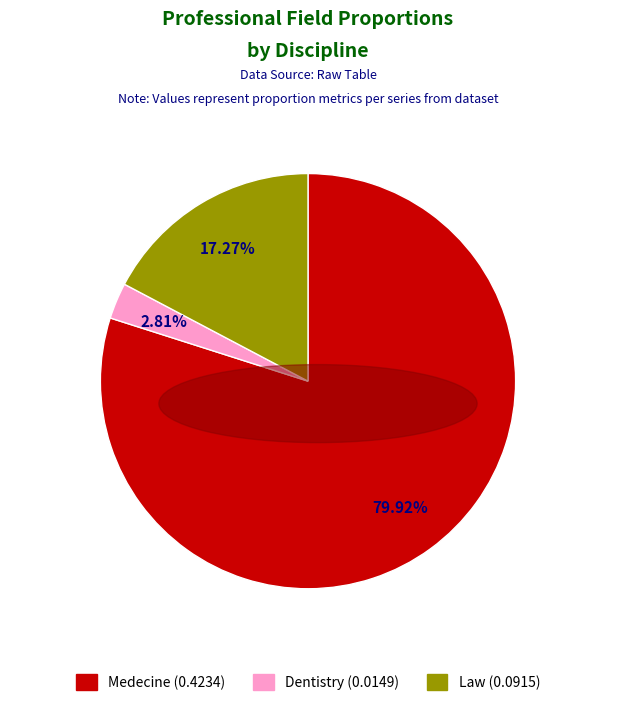

Rank the categories by value from lowest to highest.

Dentistry, Law, Medecine